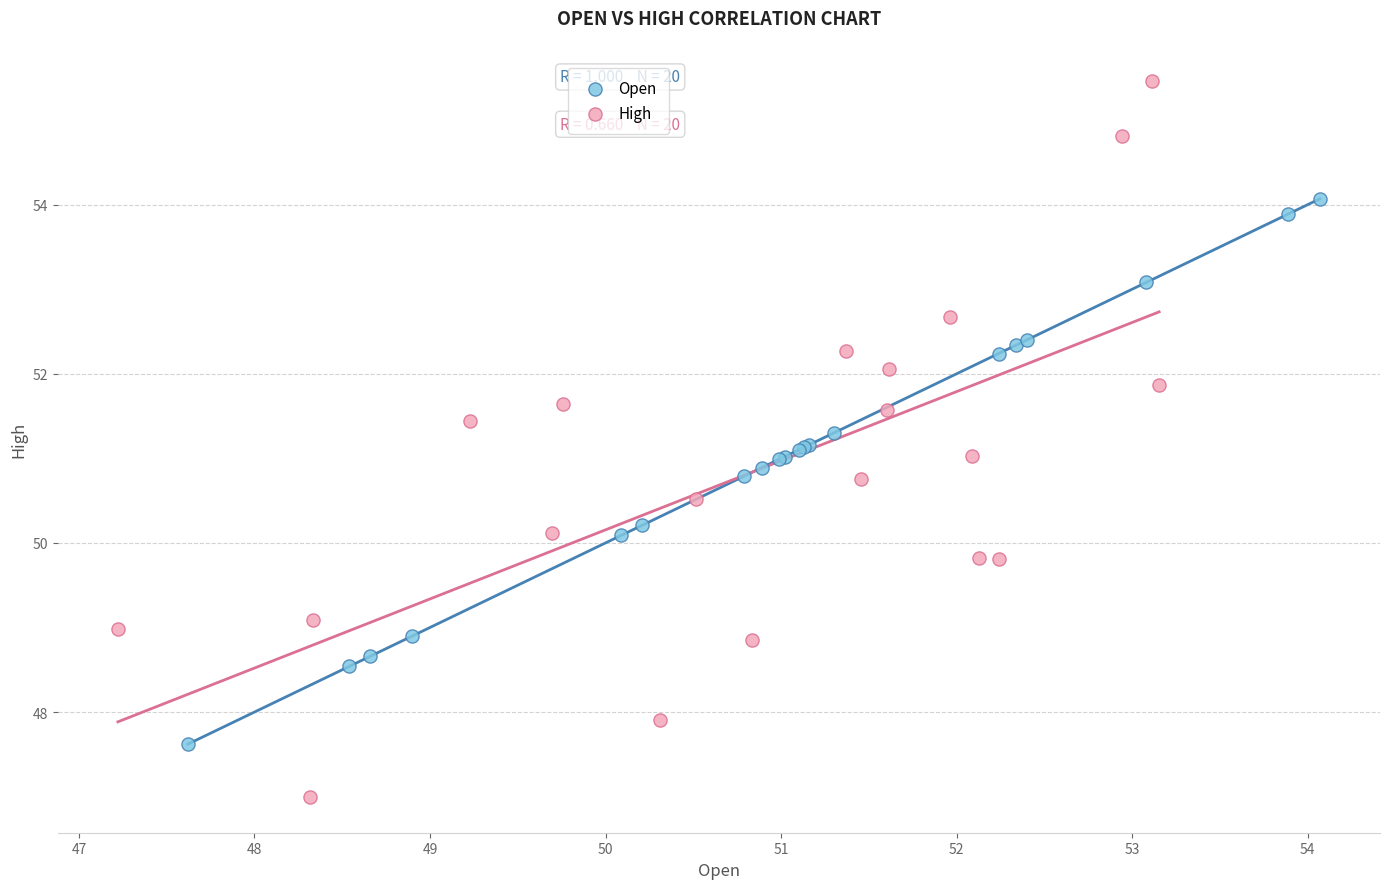

Which series reaches the minimum Y coordinate?

High